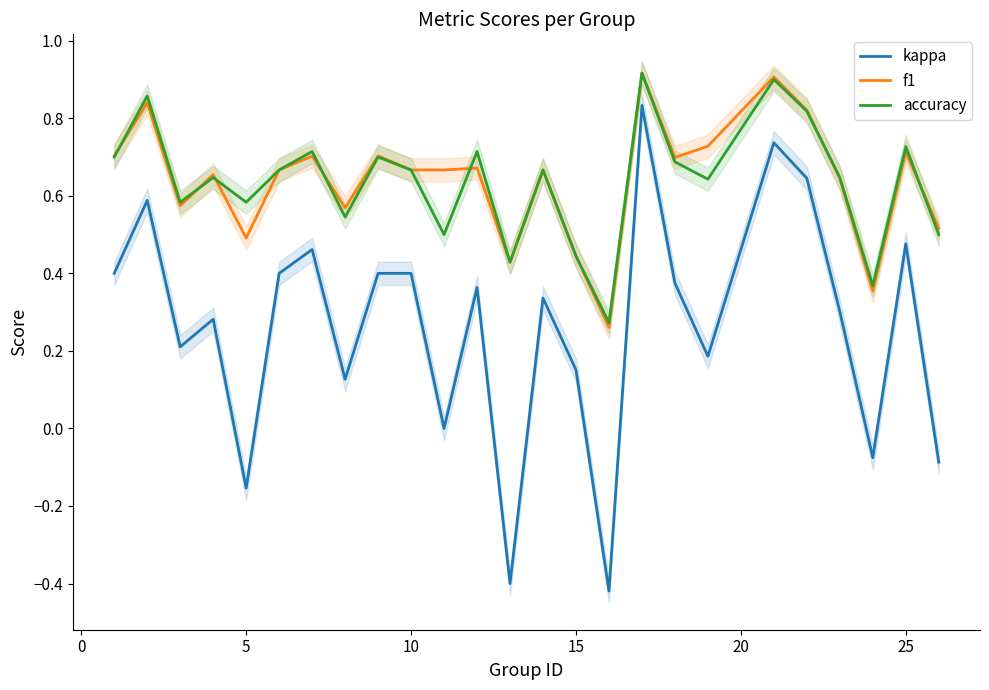

True or false: kappa and accuracy cross at least once.

False